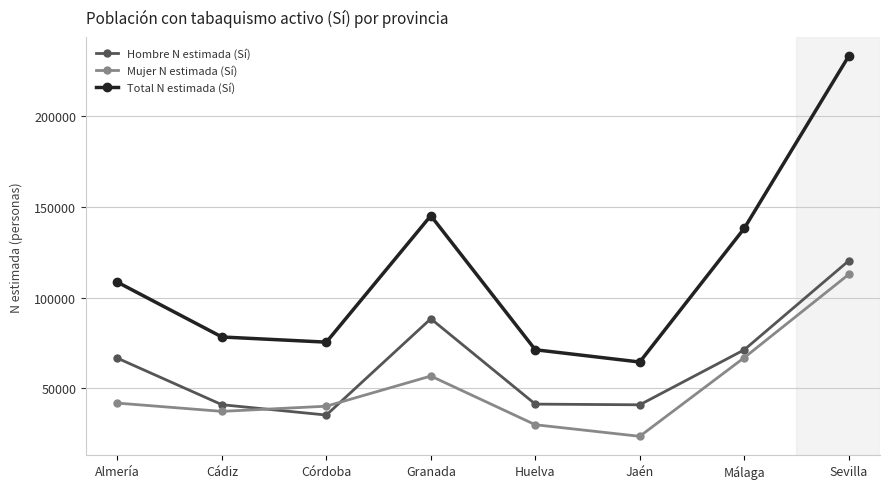

What are all the series names shown in the legend?

Hombre N estimada (Sí), Mujer N estimada (Sí), Total N estimada (Sí)